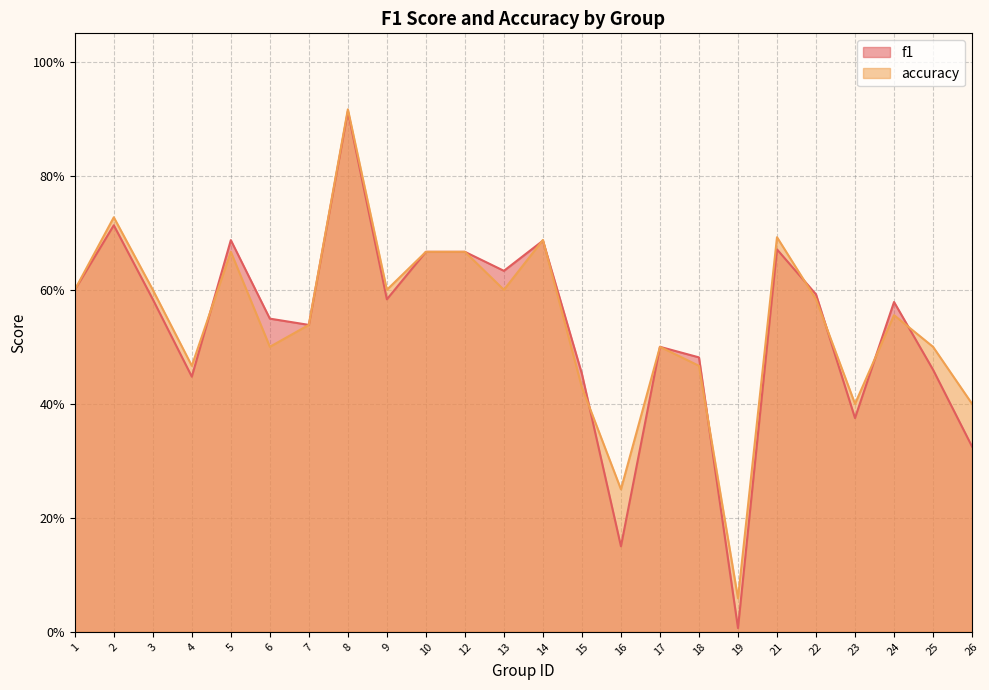

Is it true that f1 equals 0.1 at 17?

False